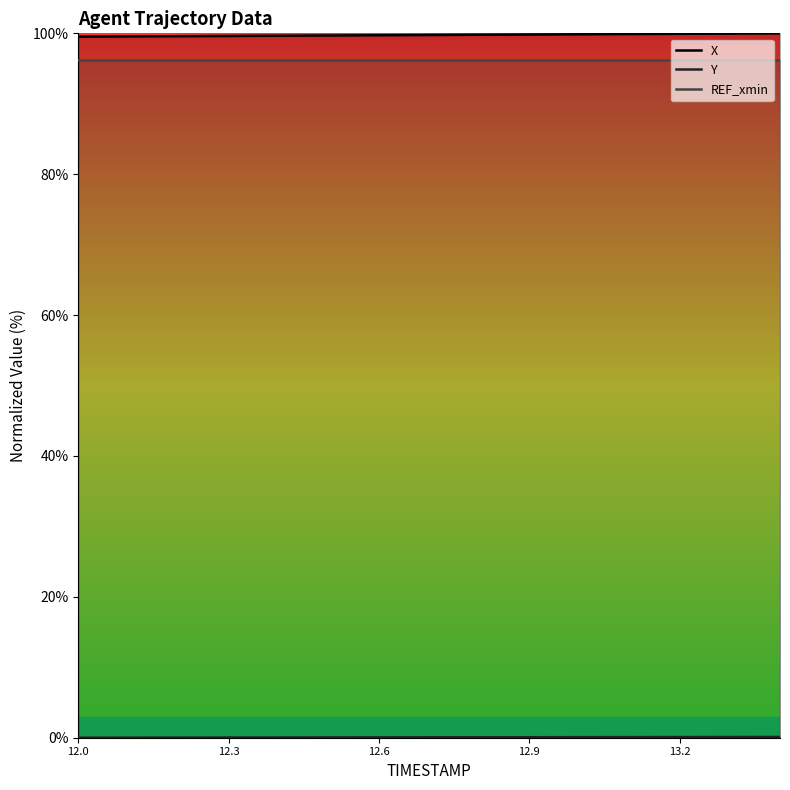

Where is Y nearest to the value 0?

12.0